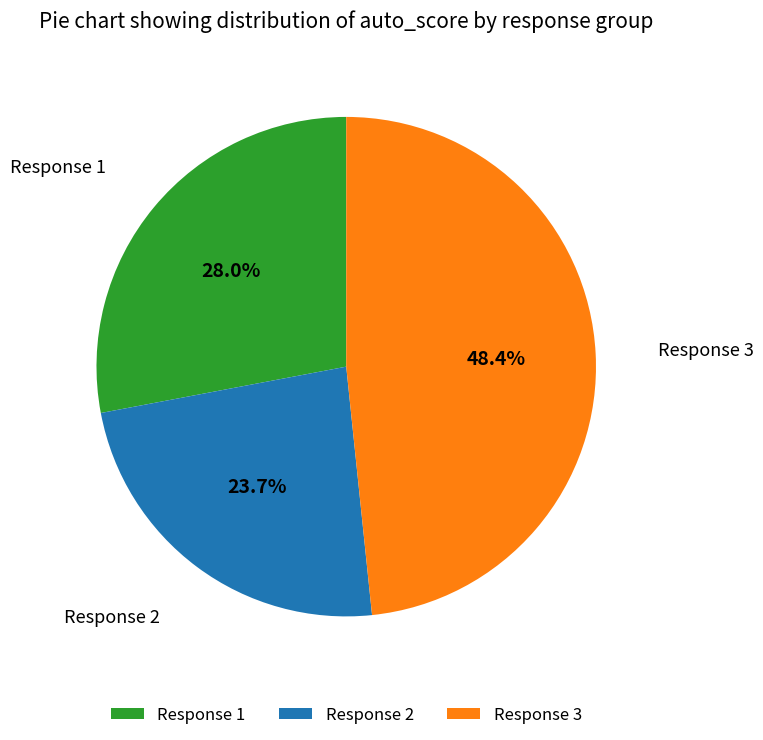

Does any single category account for the majority?

No